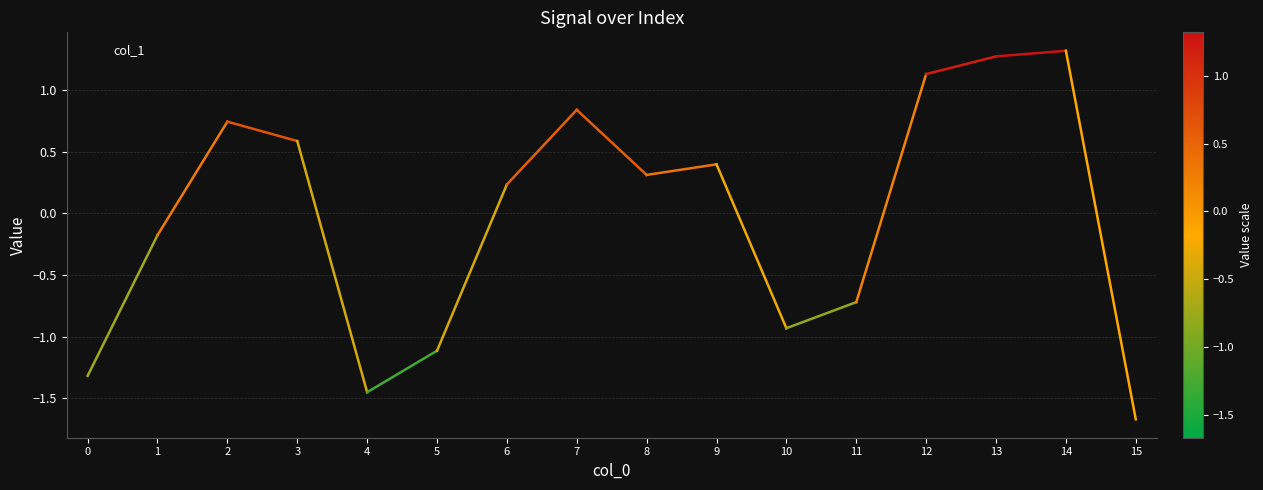

Does the chart have visible grid lines?

Yes